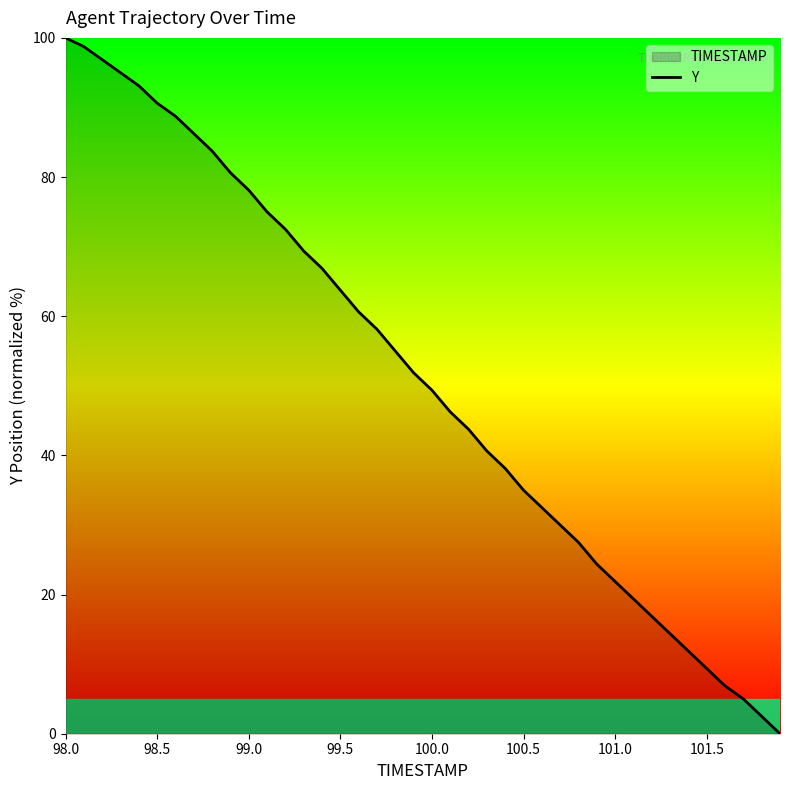

Is it true that the value at 101.5 is 13.1?

False